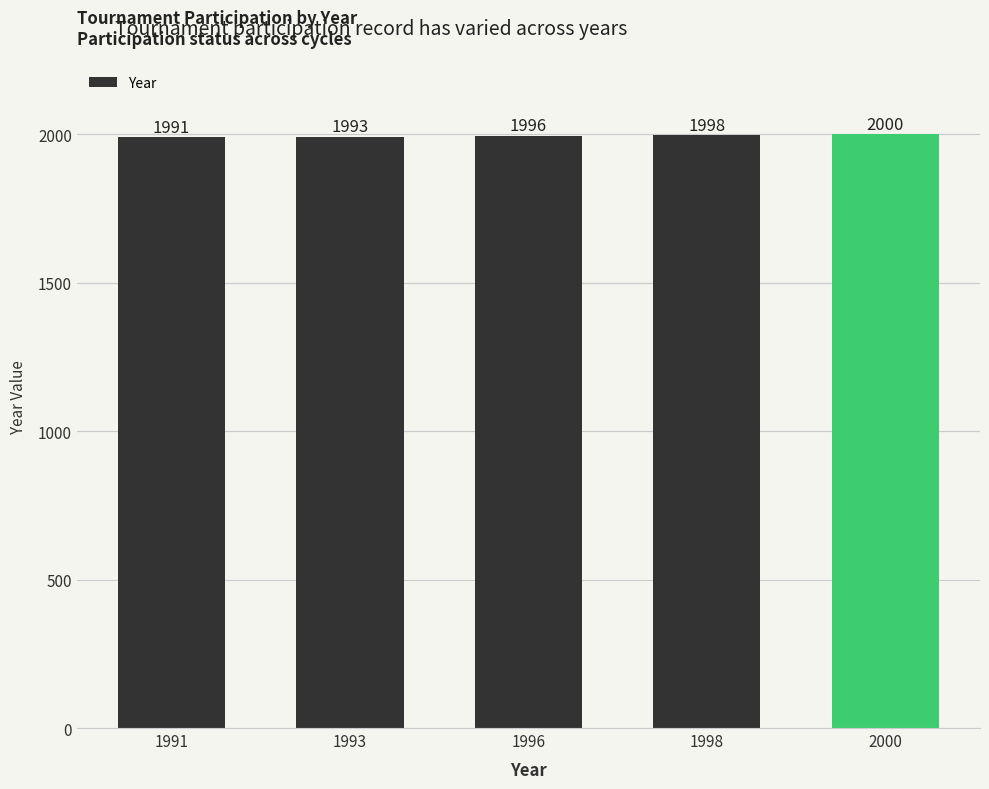

The value at 1996 is 1051. True or false?

False